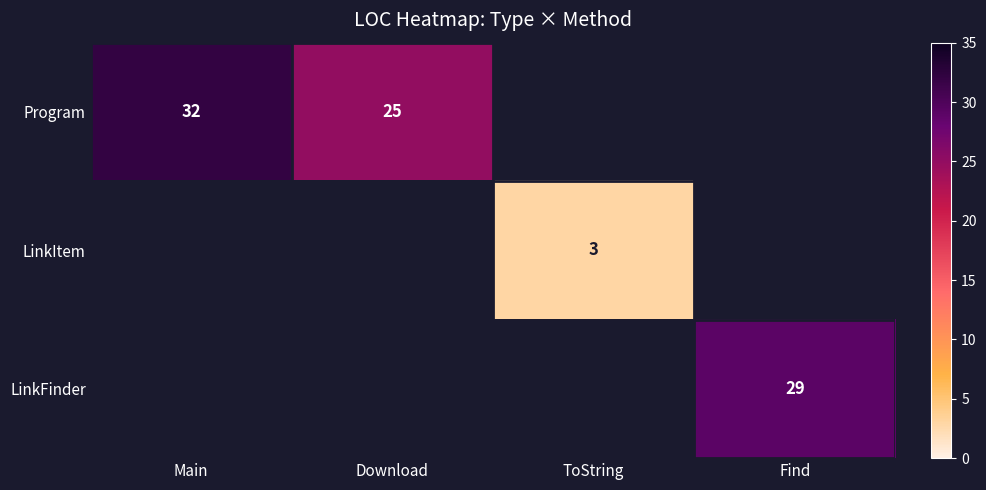

The Program series shows 49 at Main. True or false?

False